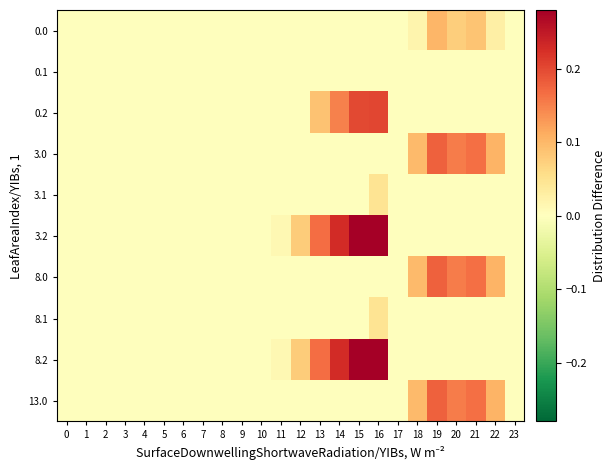

Reading left to right, extract all data points from this chart.

0.0: 0=0.0	1=0.0	2=0.0	3=0.0	4=0.0	5=0.0	6=0.0	7=0.0	8=0.0	9=0.0	10=0.0	11=0.0	12=0.0	13=0.0	14=0.0	15=0.0	16=0.0	17=0.0	18=0.0	19=0.1	20=0.1	21=0.1	22=0.0	23=0.0
0.1: 0=0.0	1=0.0	2=0.0	3=0.0	4=0.0	5=0.0	6=0.0	7=0.0	8=0.0	9=0.0	10=0.0	11=0.0	12=0.0	13=0.0	14=0.0	15=0.0	16=0.0	17=0.0	18=0.0	19=0.0	20=0.0	21=0.0	22=0.0	23=0.0
0.2: 0=0.0	1=0.0	2=0.0	3=0.0	4=0.0	5=0.0	6=0.0	7=0.0	8=0.0	9=0.0	10=0.0	11=0.0	12=0.0	13=0.1	14=0.2	15=0.2	16=0.2	17=0.0	18=0.0	19=0.0	20=0.0	21=0.0	22=0.0	23=0.0
3.0: 0=0.0	1=0.0	2=0.0	3=0.0	4=0.0	5=0.0	6=0.0	7=0.0	8=0.0	9=0.0	10=0.0	11=0.0	12=0.0	13=0.0	14=0.0	15=0.0	16=0.0	17=0.0	18=0.1	19=0.2	20=0.2	21=0.2	22=0.1	23=0.0
3.1: 0=0.0	1=0.0	2=0.0	3=0.0	4=0.0	5=0.0	6=0.0	7=0.0	8=0.0	9=0.0	10=0.0	11=0.0	12=0.0	13=0.0	14=0.0	15=0.0	16=0.0	17=0.0	18=0.0	19=0.0	20=0.0	21=0.0	22=0.0	23=0.0
3.2: 0=0.0	1=0.0	2=0.0	3=0.0	4=0.0	5=0.0	6=0.0	7=0.0	8=0.0	9=0.0	10=0.0	11=0.0	12=0.1	13=0.2	14=0.2	15=0.3	16=0.3	17=0.0	18=0.0	19=0.0	20=0.0	21=0.0	22=0.0	23=0.0
8.0: 0=0.0	1=0.0	2=0.0	3=0.0	4=0.0	5=0.0	6=0.0	7=0.0	8=0.0	9=0.0	10=0.0	11=0.0	12=0.0	13=0.0	14=0.0	15=0.0	16=0.0	17=0.0	18=0.1	19=0.2	20=0.2	21=0.2	22=0.1	23=0.0
8.1: 0=0.0	1=0.0	2=0.0	3=0.0	4=0.0	5=0.0	6=0.0	7=0.0	8=0.0	9=0.0	10=0.0	11=0.0	12=0.0	13=0.0	14=0.0	15=0.0	16=0.0	17=0.0	18=0.0	19=0.0	20=0.0	21=0.0	22=0.0	23=0.0
8.2: 0=0.0	1=0.0	2=0.0	3=0.0	4=0.0	5=0.0	6=0.0	7=0.0	8=0.0	9=0.0	10=0.0	11=0.0	12=0.1	13=0.2	14=0.2	15=0.3	16=0.3	17=0.0	18=0.0	19=0.0	20=0.0	21=0.0	22=0.0	23=0.0
13.0: 0=0.0	1=0.0	2=0.0	3=0.0	4=0.0	5=0.0	6=0.0	7=0.0	8=0.0	9=0.0	10=0.0	11=0.0	12=0.0	13=0.0	14=0.0	15=0.0	16=0.0	17=0.0	18=0.1	19=0.2	20=0.2	21=0.2	22=0.1	23=0.0